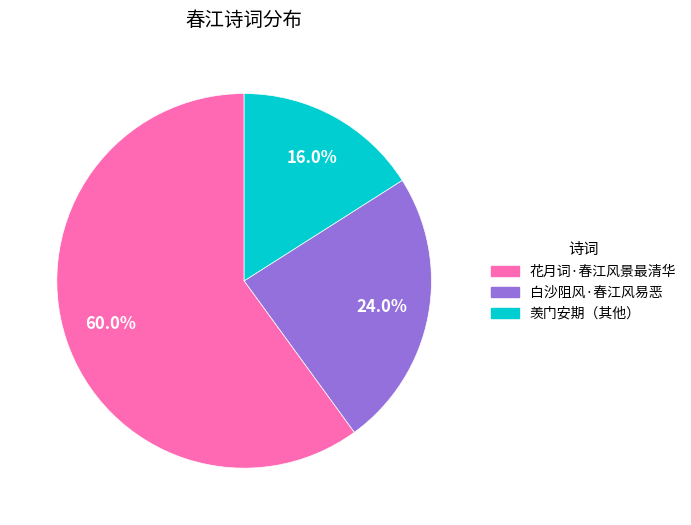

Is there any slice that represents more than half of the pie?

Yes